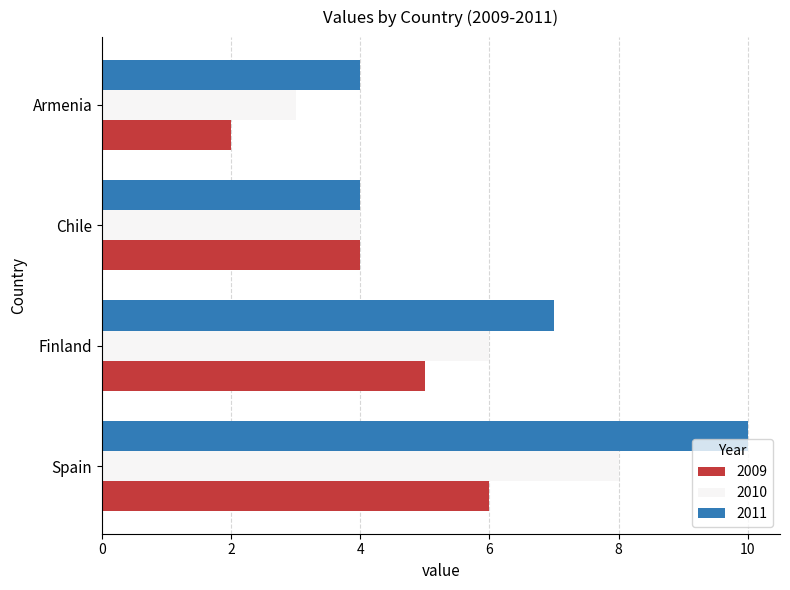

At which label is 2011 closest to 7?

Finland